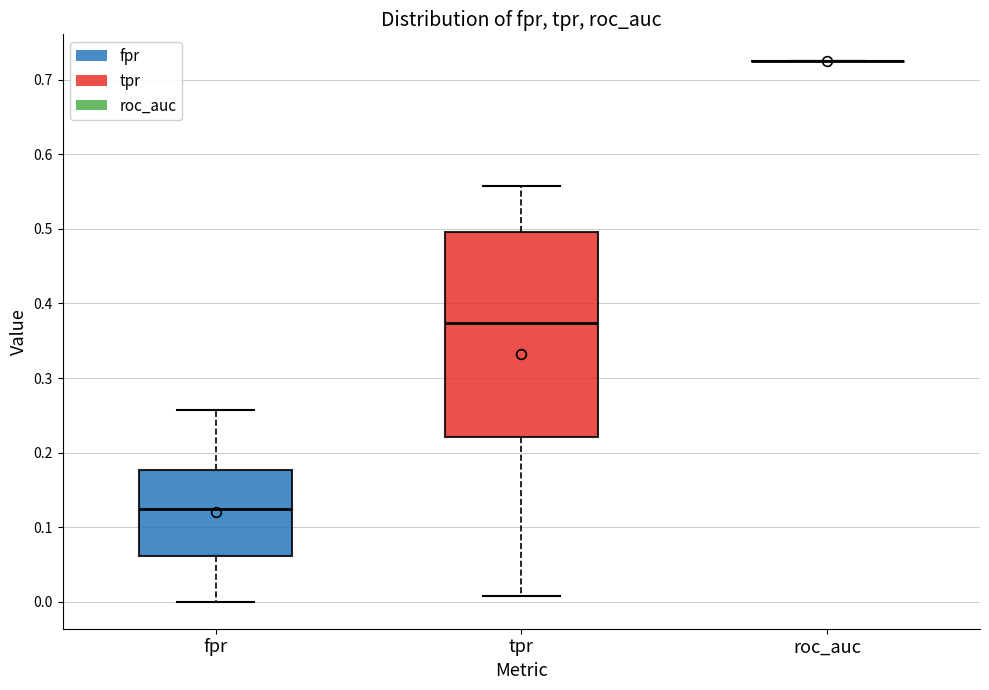

Where is the upper edge of the box for fpr on the y-axis? The values are not printed on the chart, so give them approximately, as read against the axis.

0.18